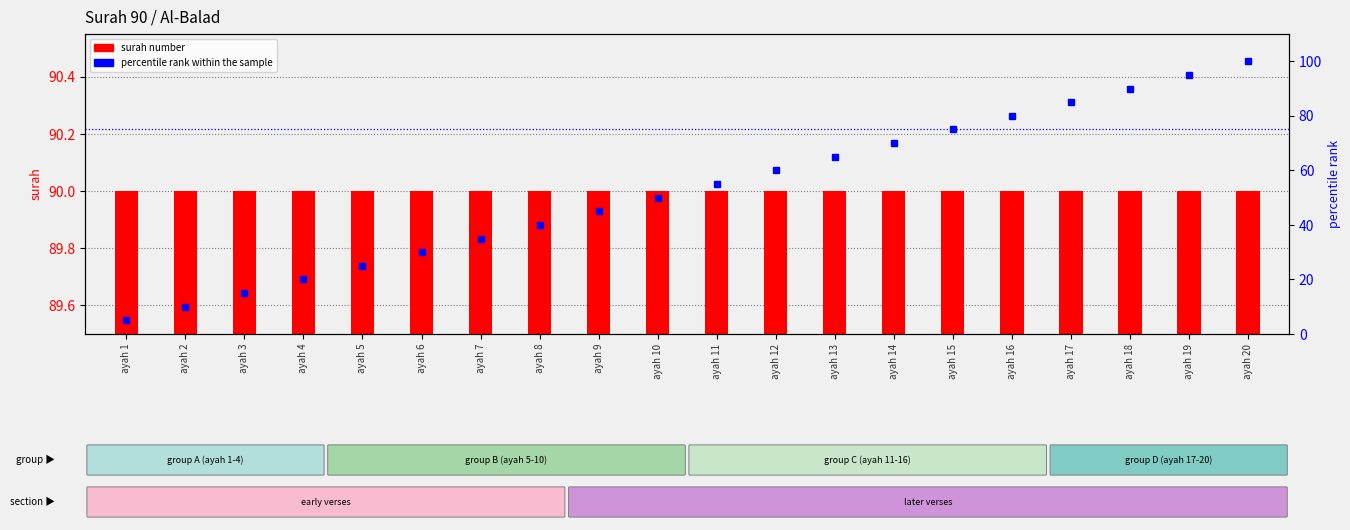

What is the sum of all percentile rank within the sample values?

1050.0